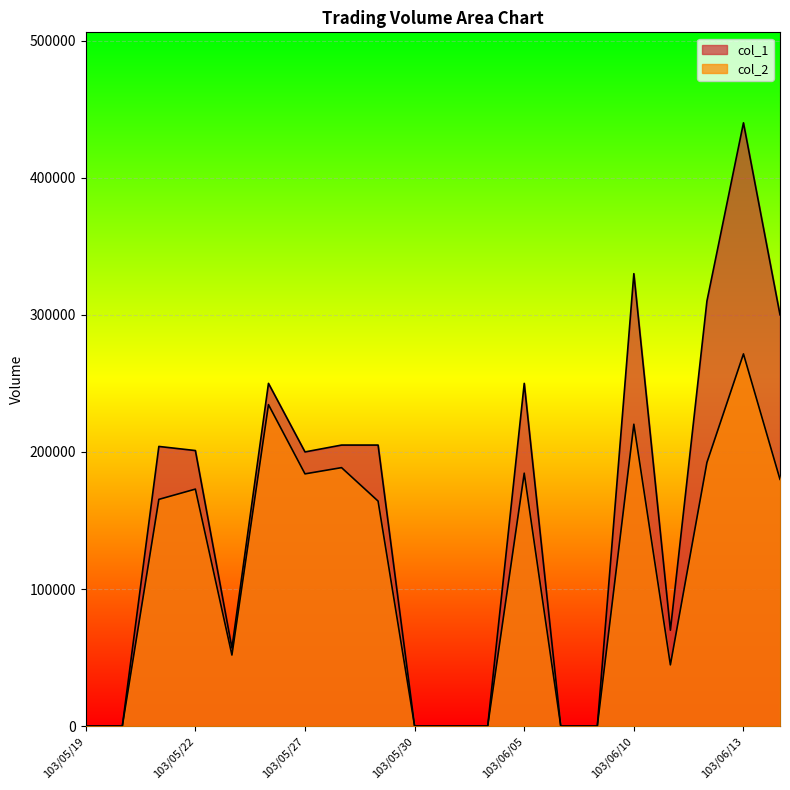

Is it true that col_1 equals 196880 at 103/06/03?

False